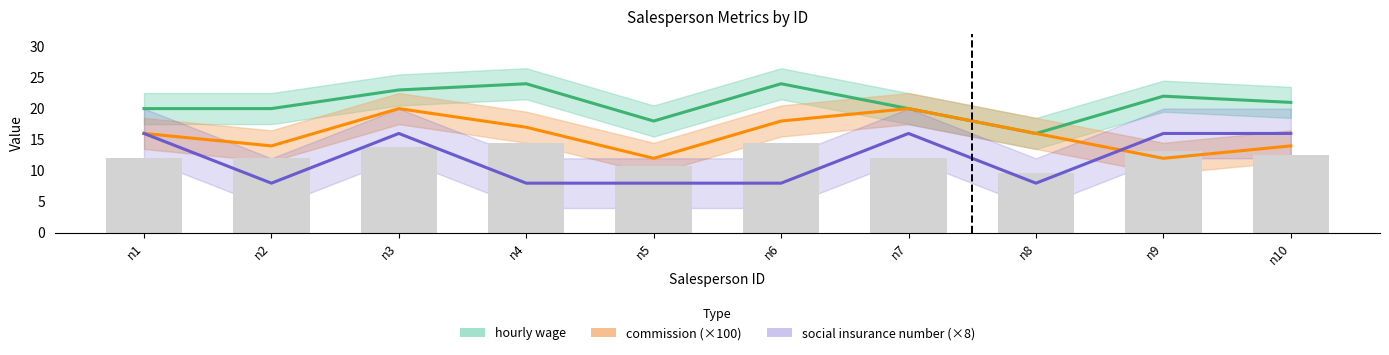

Rank the series at n6 from lowest to highest value.

social insurance number, commission, hourly wage